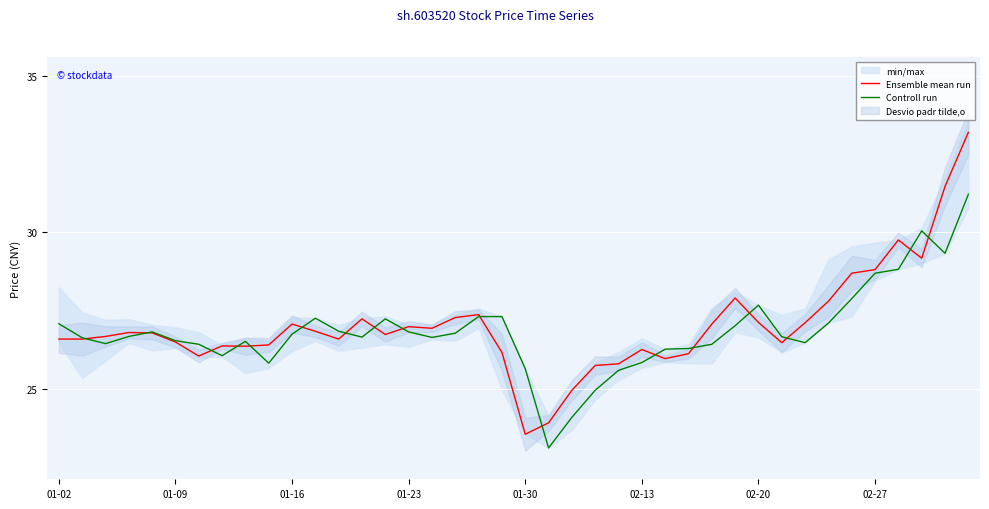

What value does the Ensemble mean run series have at 27?

26.1